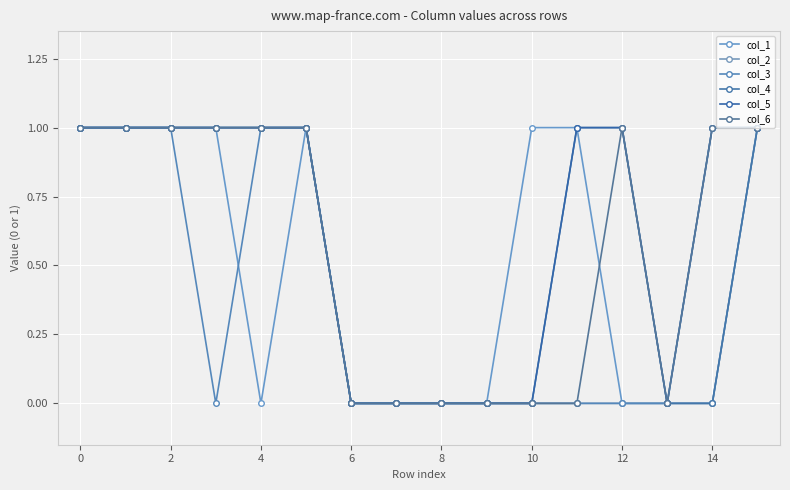

What is the label of the 14th point from the left?

13